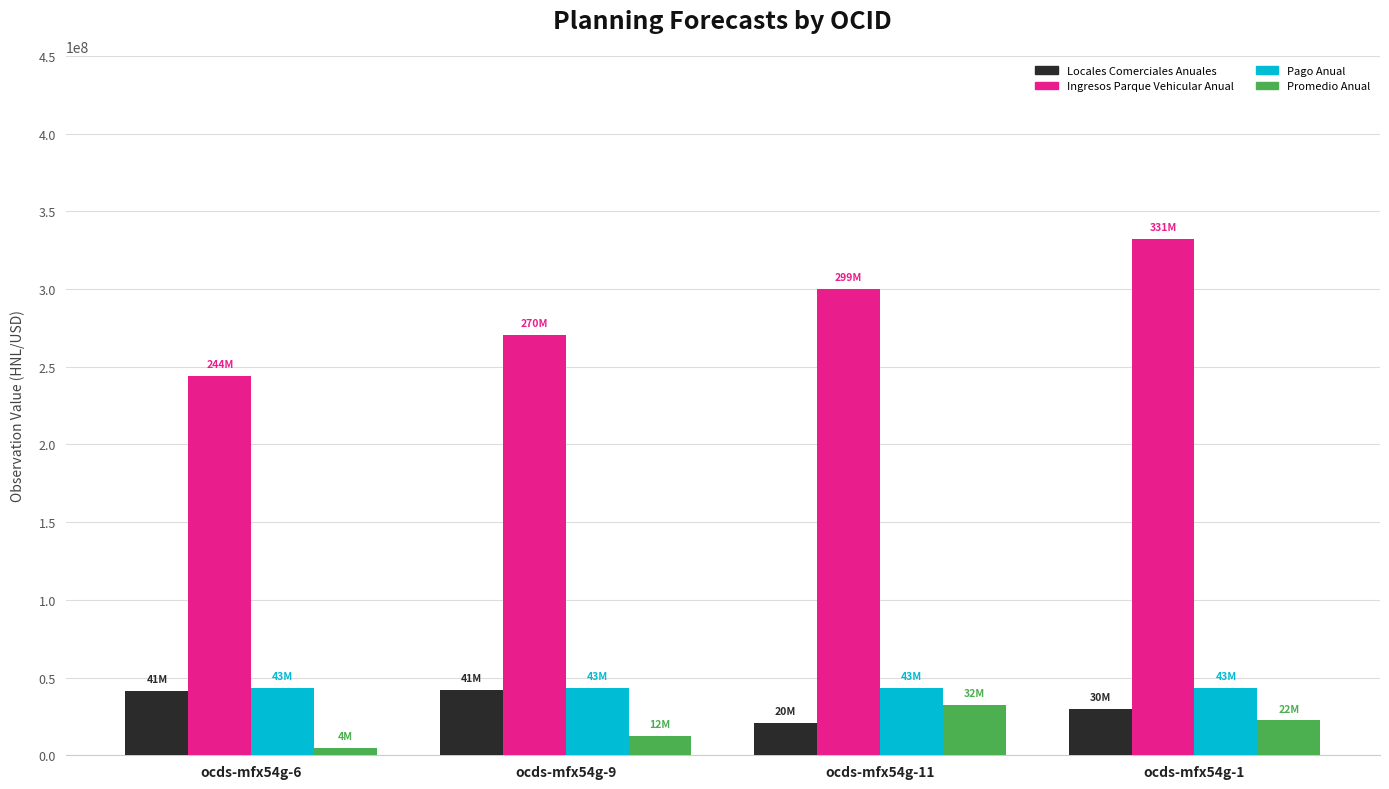

What is the maximum value for Promedio Anual?

32446762